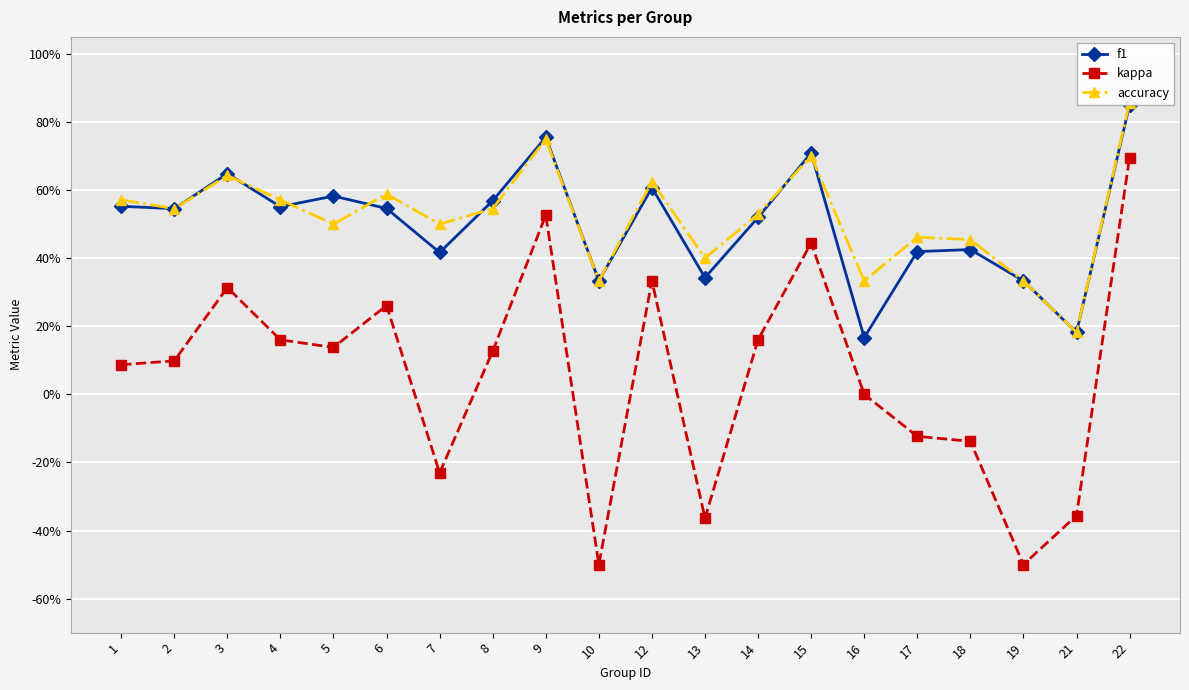

The kappa series shows -0.4 at 21. True or false?

True